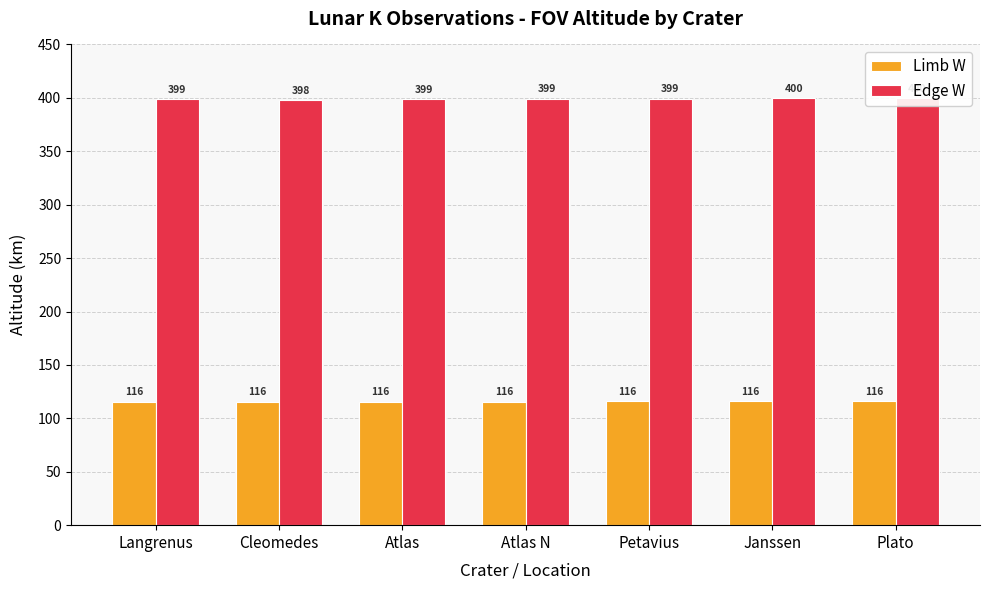

At which category does the chart reach its minimum across all series?

Langrenus